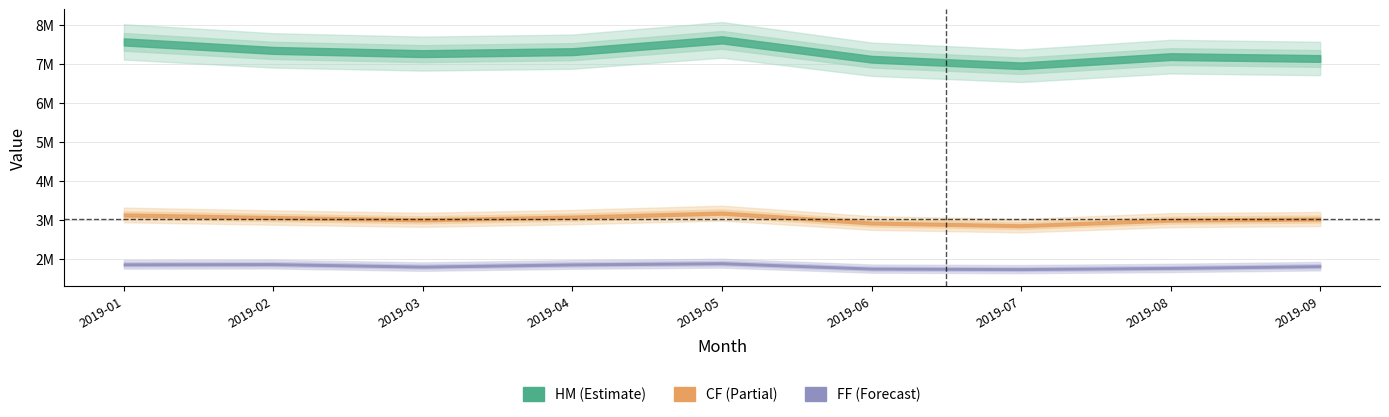

Reading left to right, list all the values displayed in this chart.

HM: 7568561	7350256	7267799	7317841	7620829	7124175	6956441	7190660	7142860
CF: 3128423	3061564	3003545	3073157	3175075	2921766	2852679	2995435	3023767
FF: 1861751	1866627	1802980	1859086	1890213	1752262	1738859	1768857	1815026